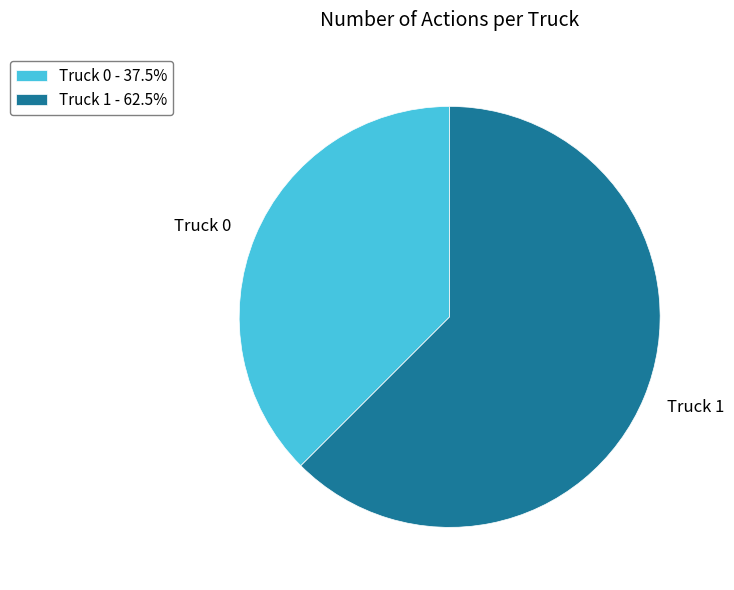

Which has a higher value, Truck 0 or Truck 1?

Truck 1